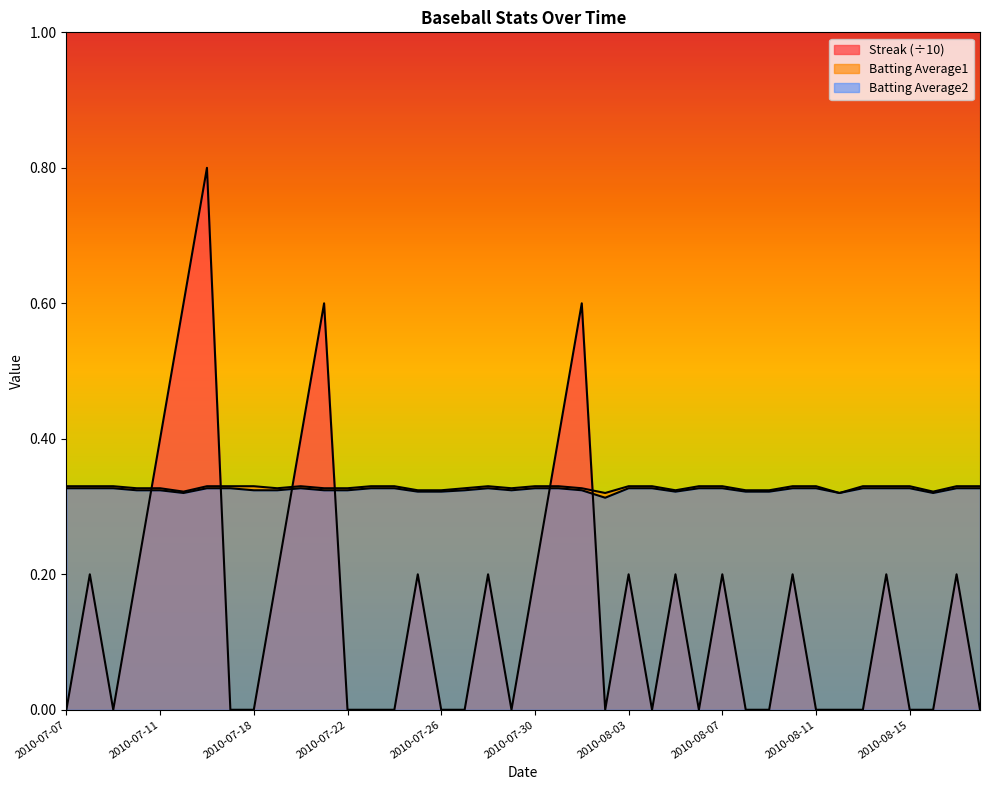

How many lines are shown in the chart?

3